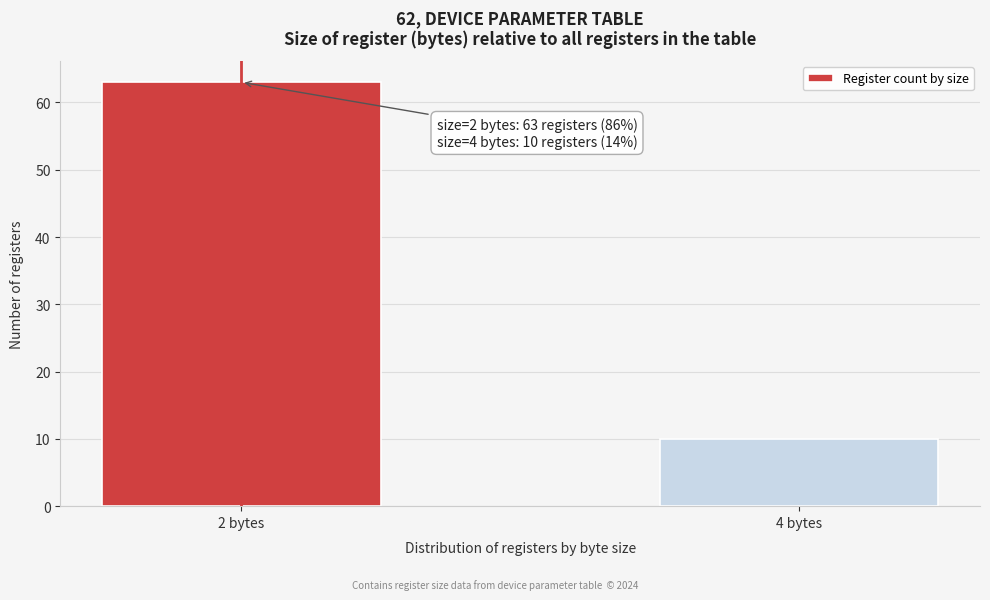

Reading left to right, list all the values displayed in this chart.

63	10